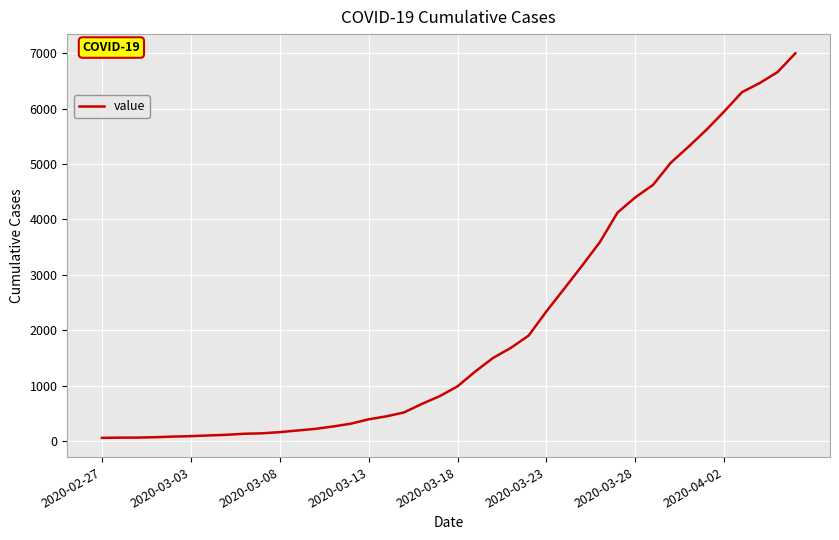

What is the maximum value shown in the chart?

6995